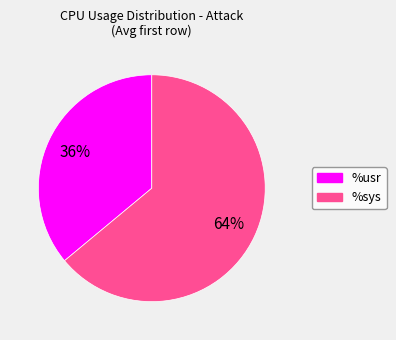

The %usr slice represents 23% of the pie. True or false?

False